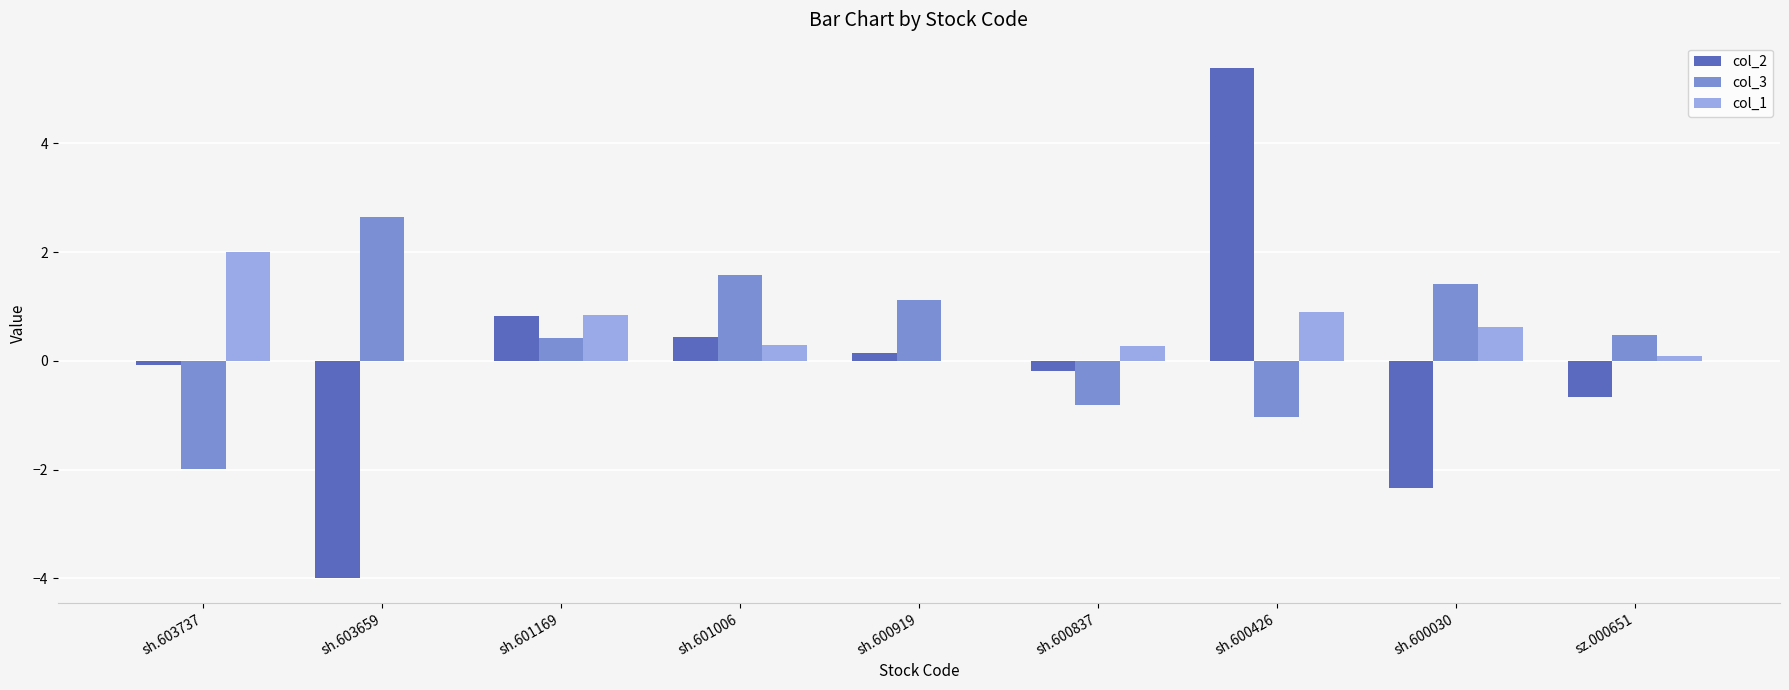

Reading left to right, extract all data points from this chart.

col_2: sh.603737=-0.1	sh.603659=-4.0	sh.601169=0.8	sh.601006=0.4	sh.600919=0.1	sh.600837=-0.2	sh.600426=5.4	sh.600030=-2.3	sz.000651=-0.7
col_3: sh.603737=-2.0	sh.603659=2.6	sh.601169=0.4	sh.601006=1.6	sh.600919=1.1	sh.600837=-0.8	sh.600426=-1.0	sh.600030=1.4	sz.000651=0.5
col_1: sh.603737=2.0	sh.603659=0.0	sh.601169=0.8	sh.601006=0.3	sh.600919=0.0	sh.600837=0.3	sh.600426=0.9	sh.600030=0.6	sz.000651=0.1